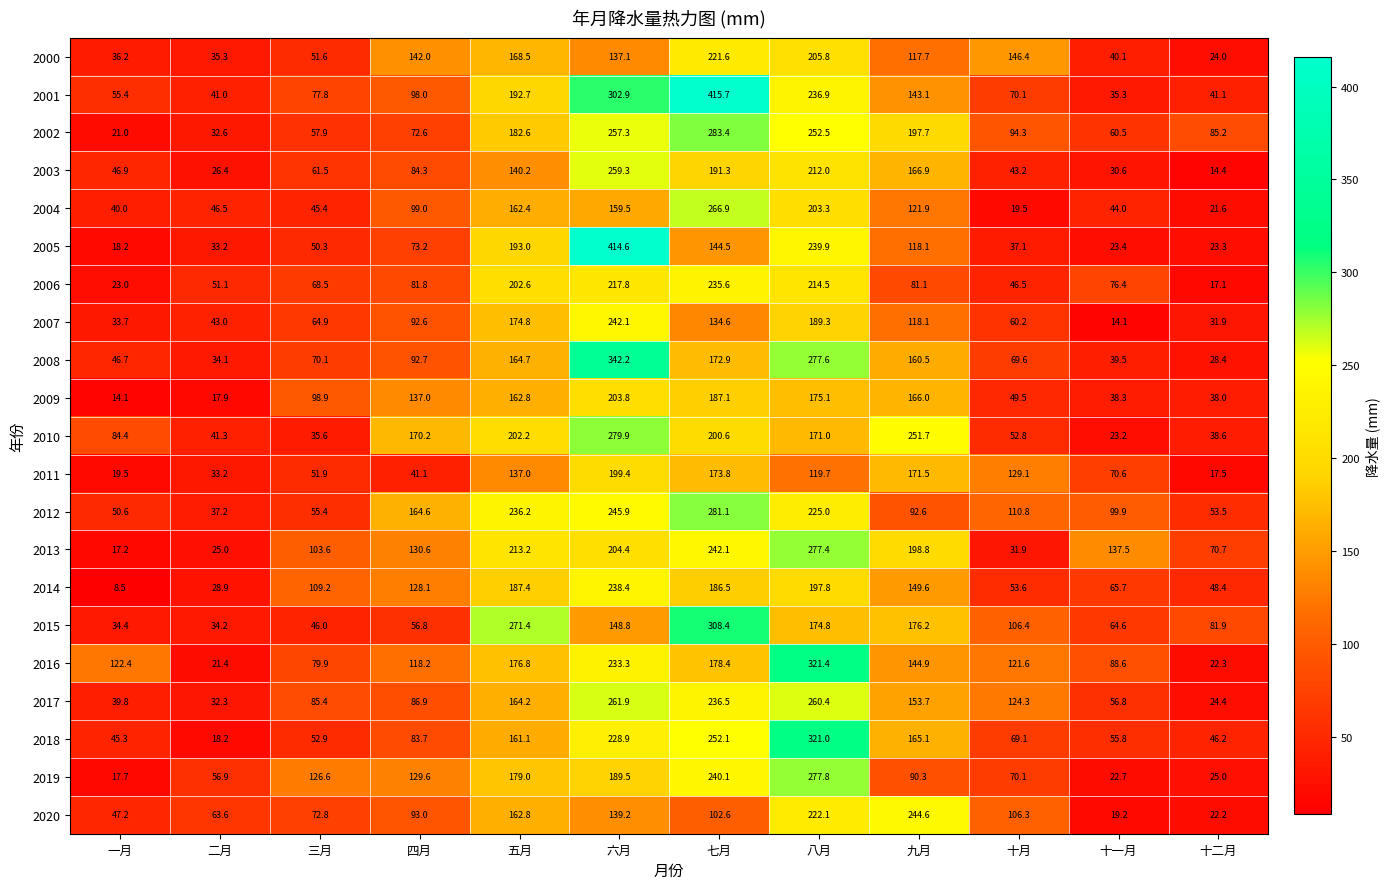

Which series changed the most between 八月 and 十二月?

2016